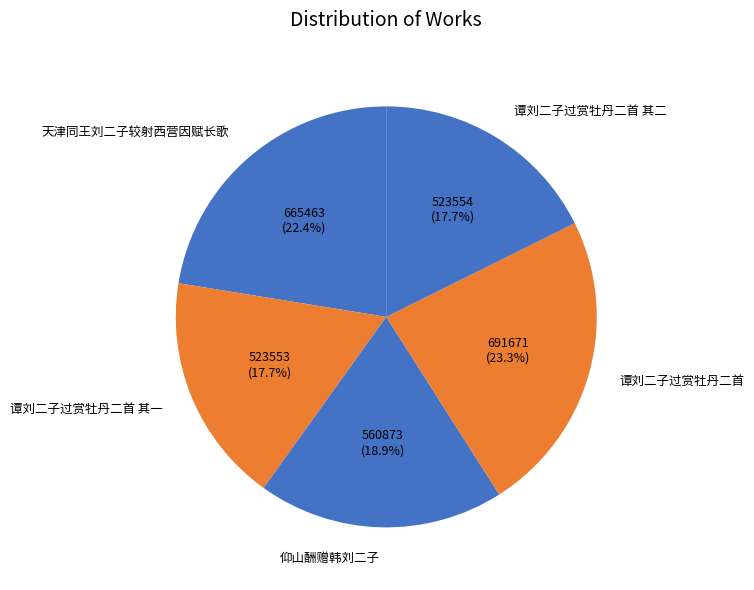

Between 天津同王刘二子较射西营因赋长歌 and 仰山酬赠韩刘二子, which is larger?

天津同王刘二子较射西营因赋长歌